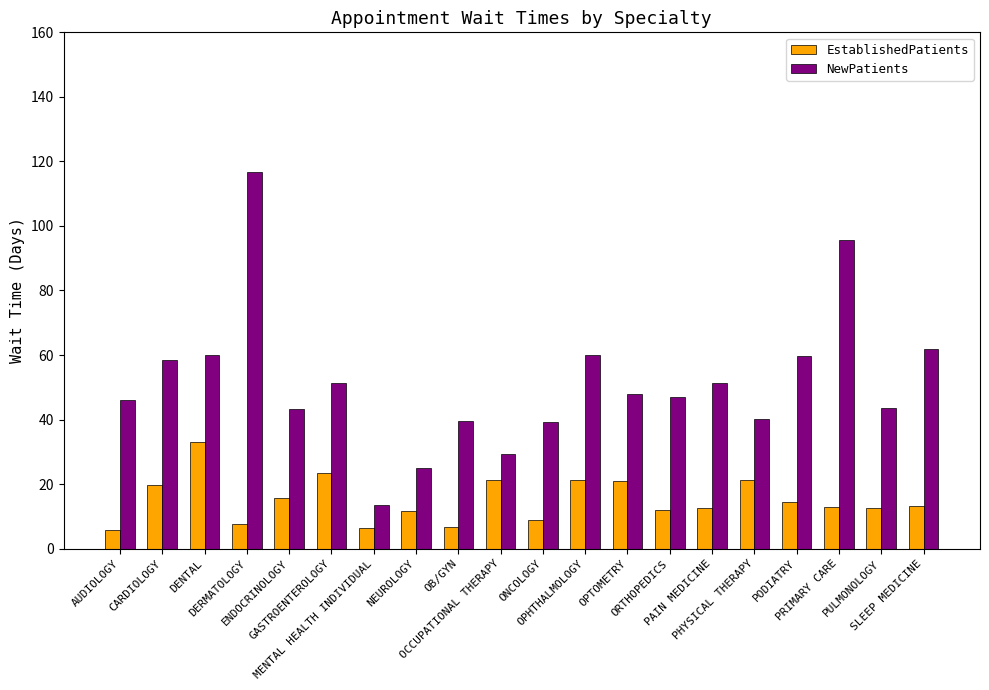

Which series has the widest spread of values?

NewPatients